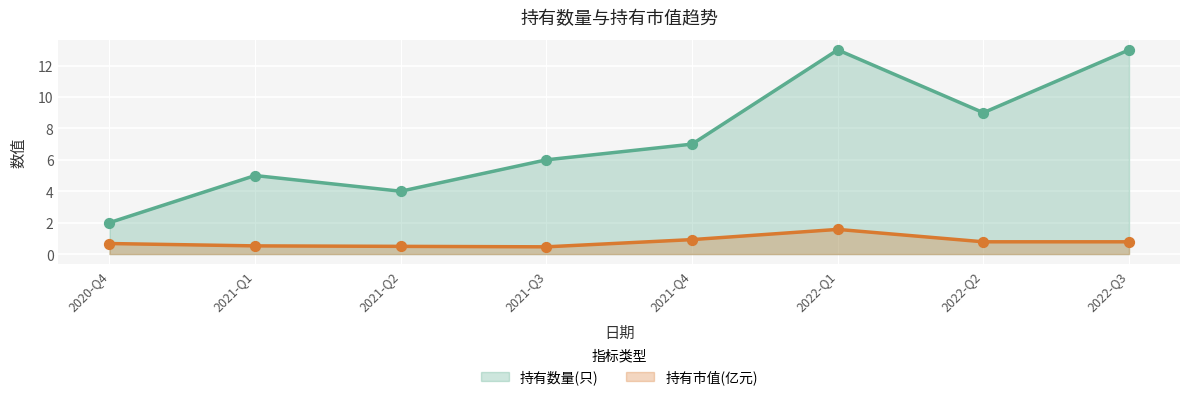

Which series has the largest total across all categories?

持有数量(只)